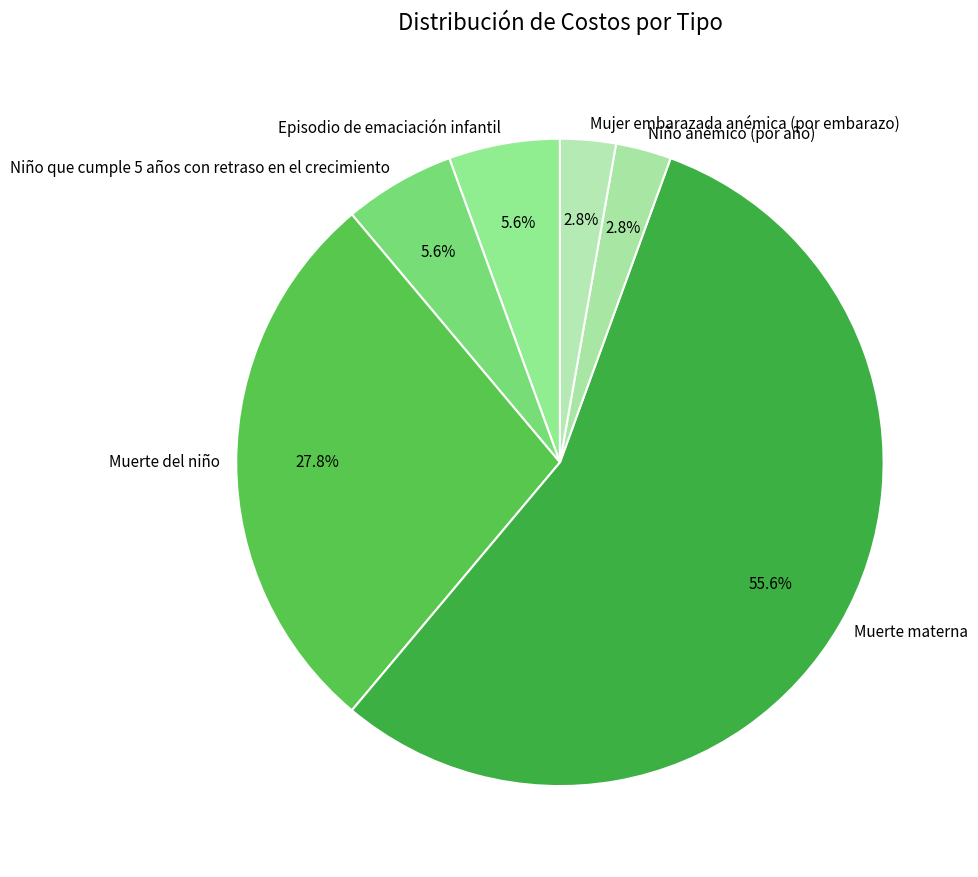

True or false: Niño que cumple 5 años con retraso en el crecimiento accounts for 11% of the total.

False